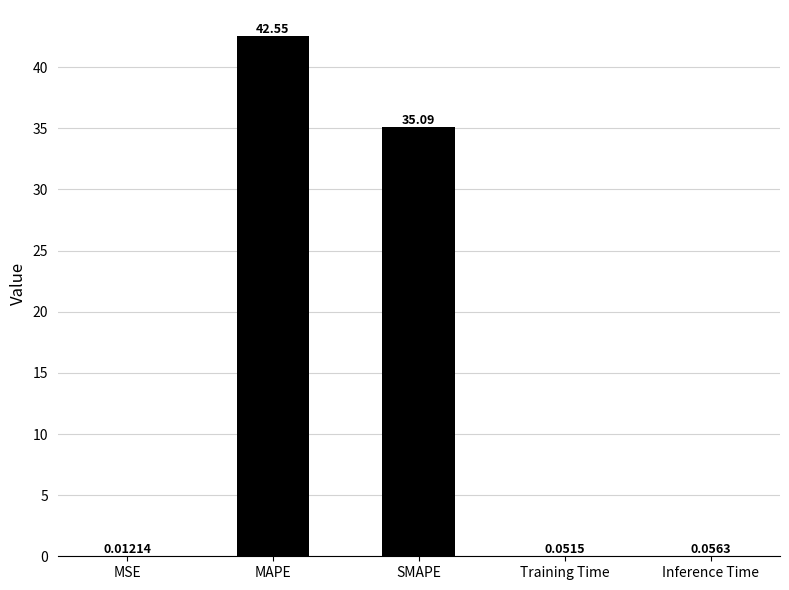

Where is the data nearest to the value 21?

SMAPE